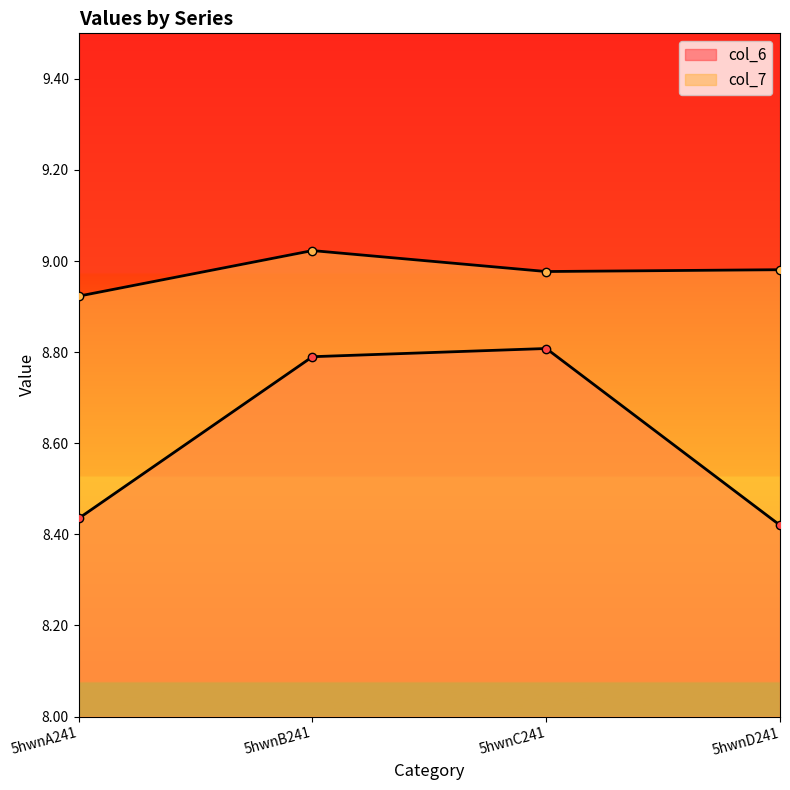

How many lines are shown in the chart?

2